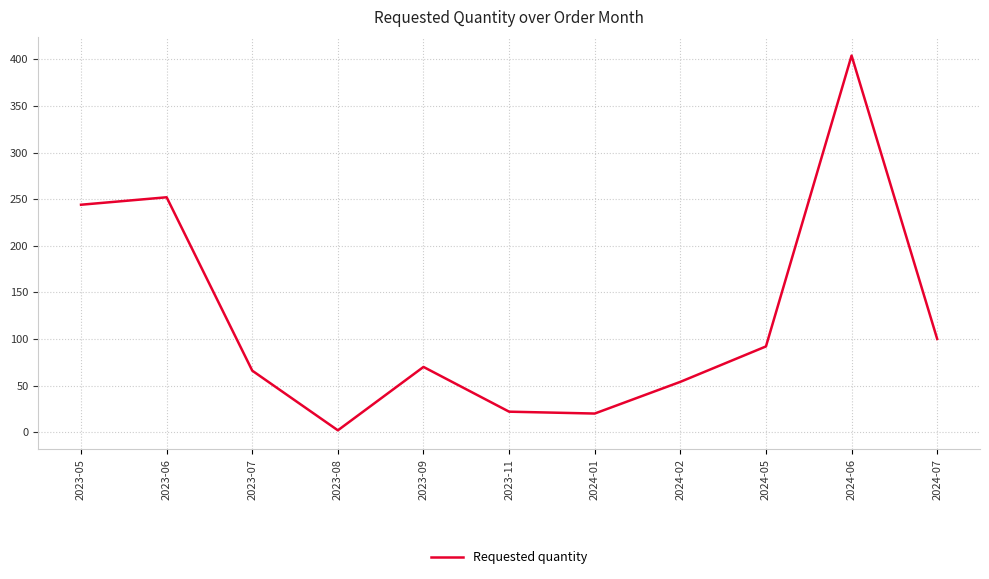

Which label corresponds to the largest value in the chart?

2024-06